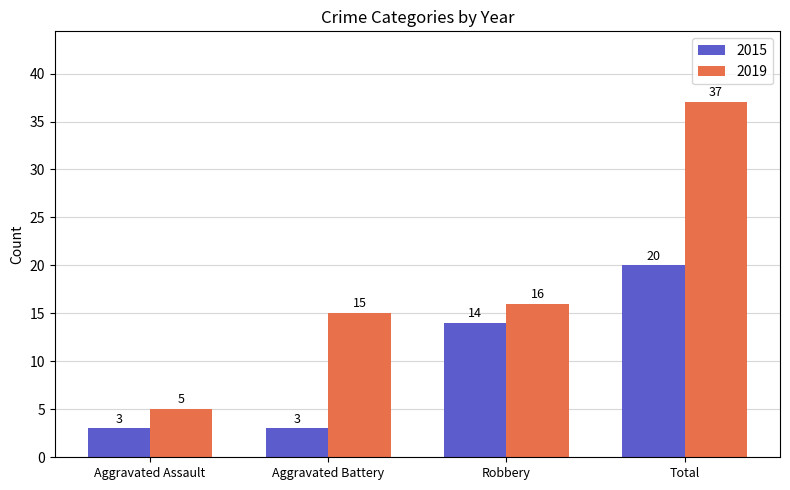

At which label does 2015 reach its peak?

Total